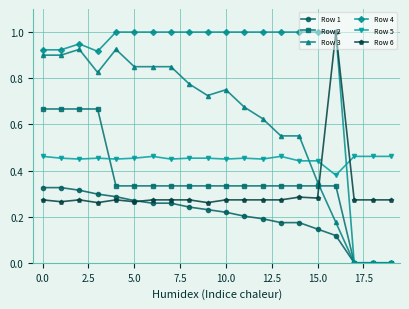

How many distinct data groups are displayed?

6